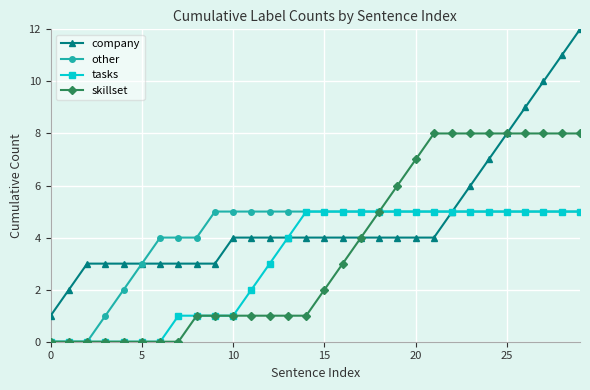

What is the value of the skillset point at the 14th from the left?

1